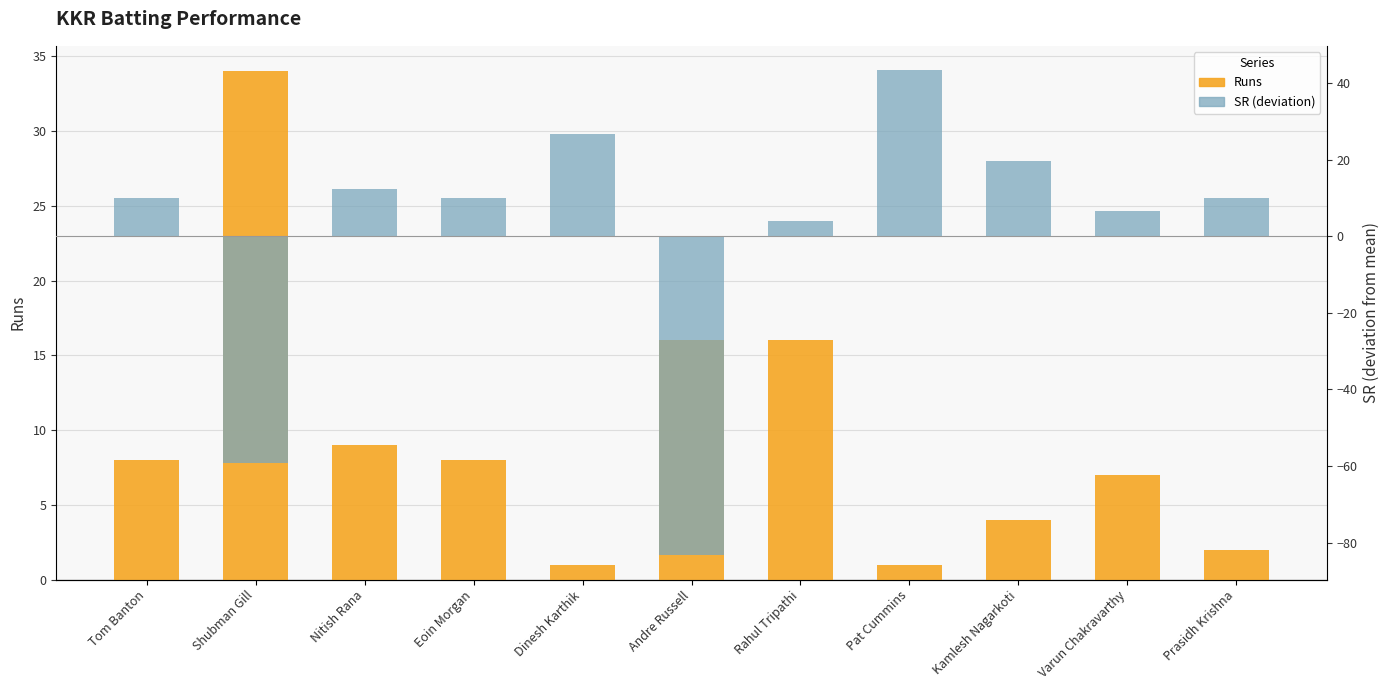

What is the sum of the Runs values at Pat Cummins and Rahul Tripathi?

17.0